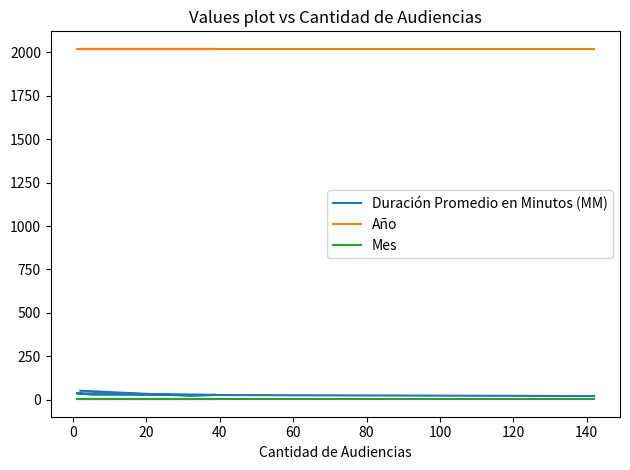

What is the value of the Duración Promedio en Minutos (MM) point at the 2nd from the left?

22